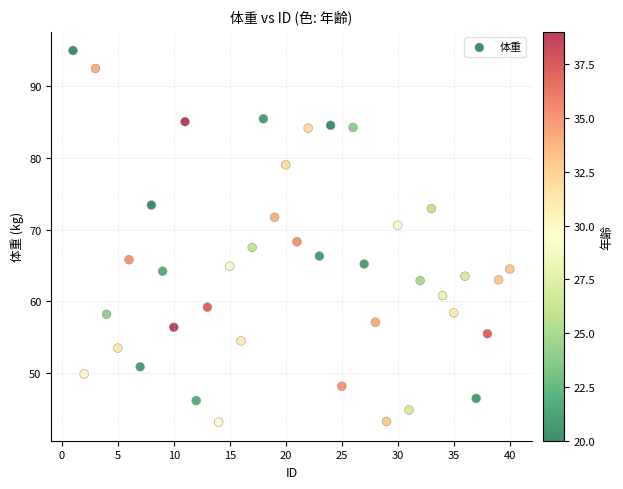

What is the range of X values (max minus min)?

39.0